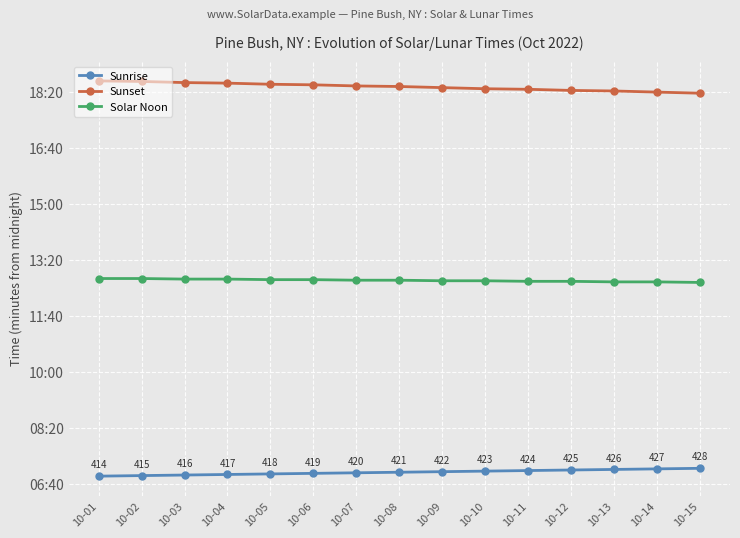

What is the difference between the Sunset values at 10-03 and 10-06?

4